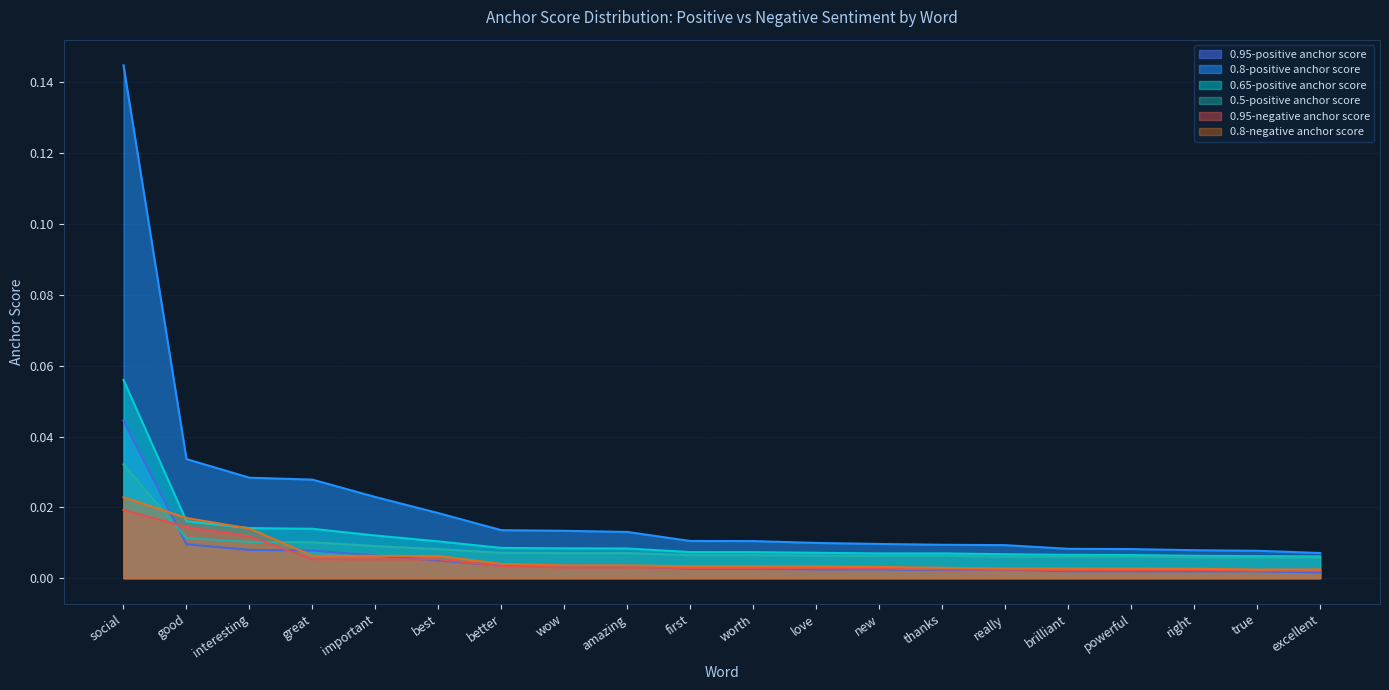

At which category does 0.95-negative anchor score reach its first local valley?

true